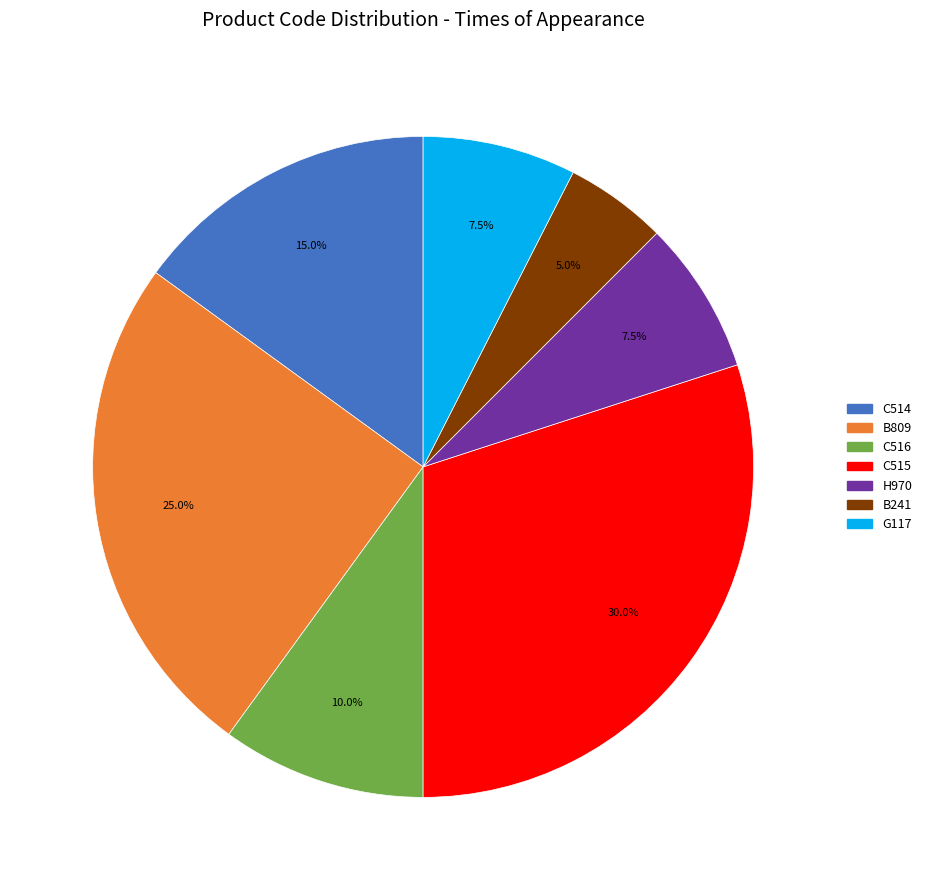

To the nearest percent, what is the difference between the largest and smallest slice percentages?

25%